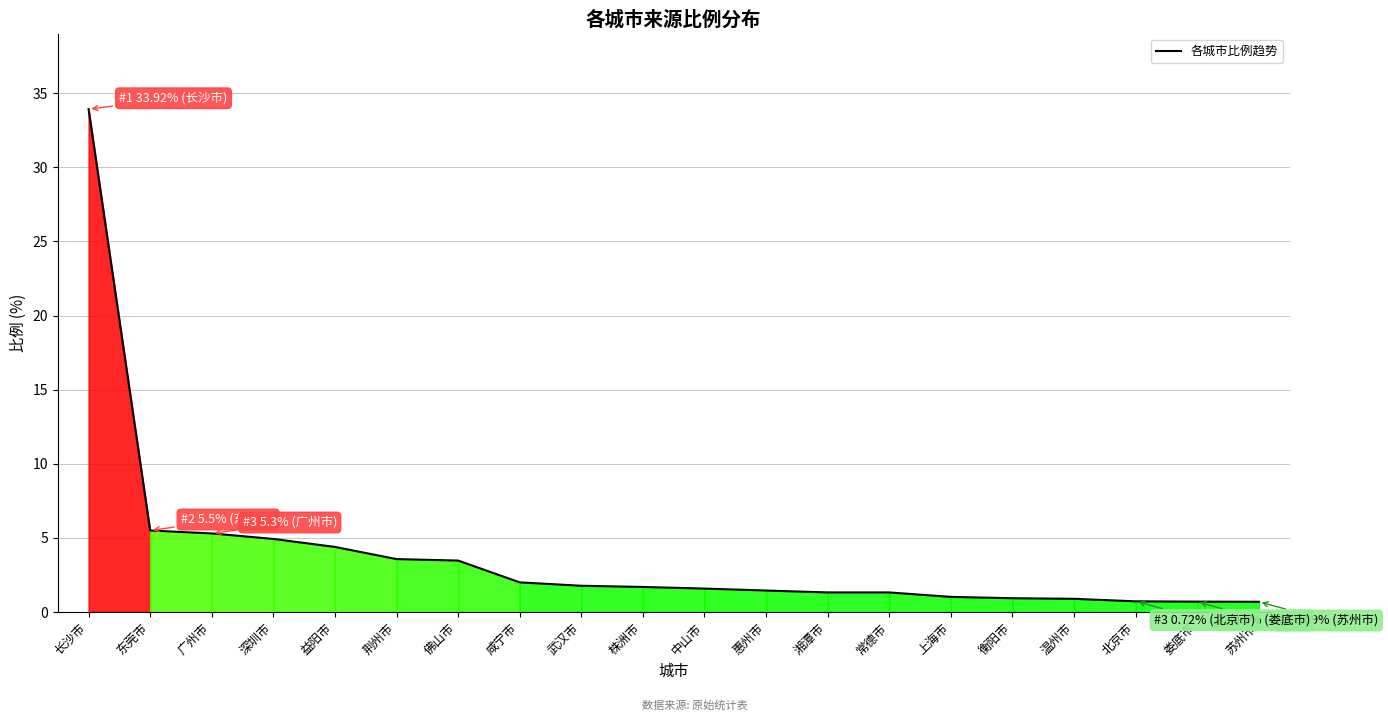

What is the change in value from 常德市 to 娄底市?

-0.6